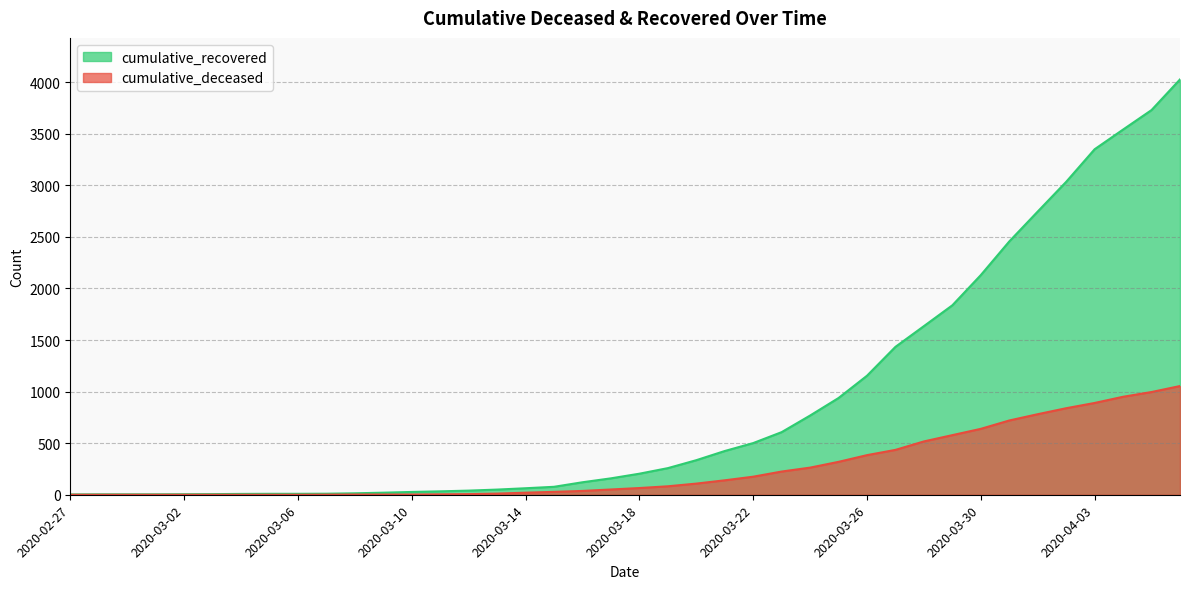

Between 2020-03-08 and 2020-03-20, which series saw the biggest shift?

cumulative_recovered